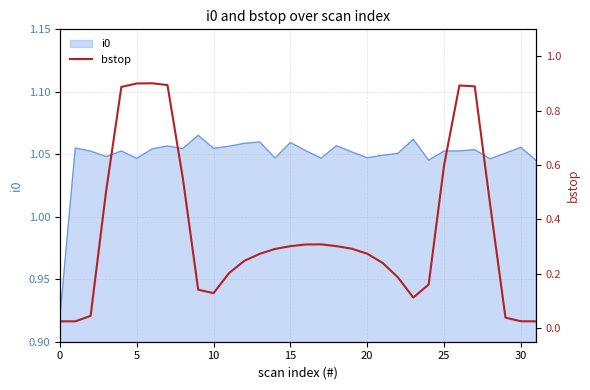

The i0 series shows 1.6 at 25. True or false?

False